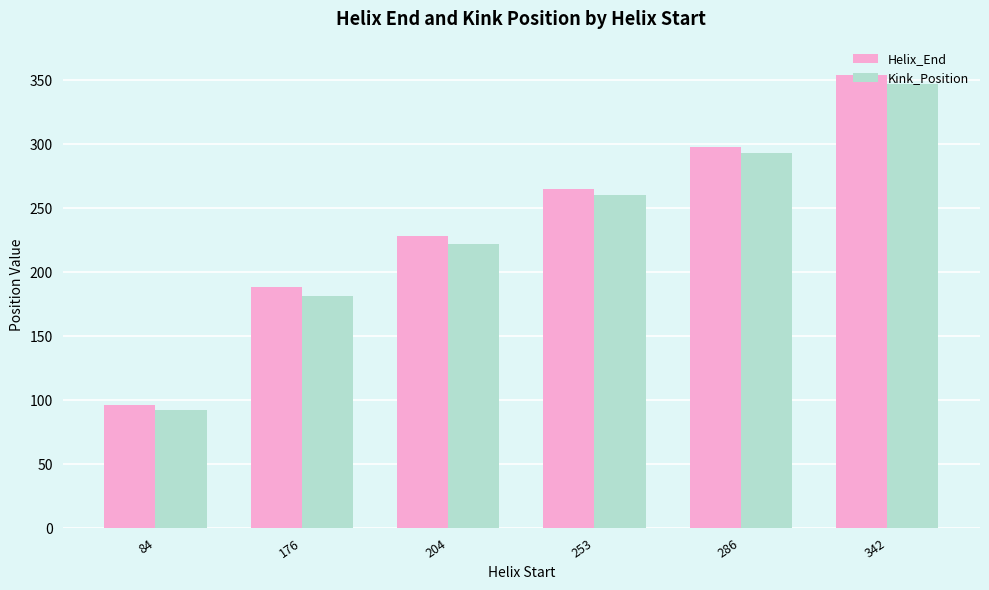

Which series changed the most between 286 and 342?

Helix_End